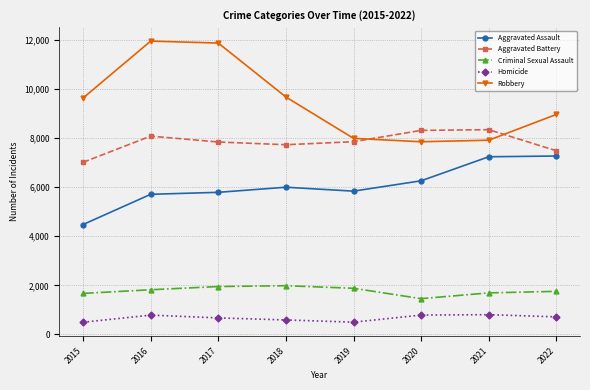

At how many categories does at least one series exceed 1150?

8